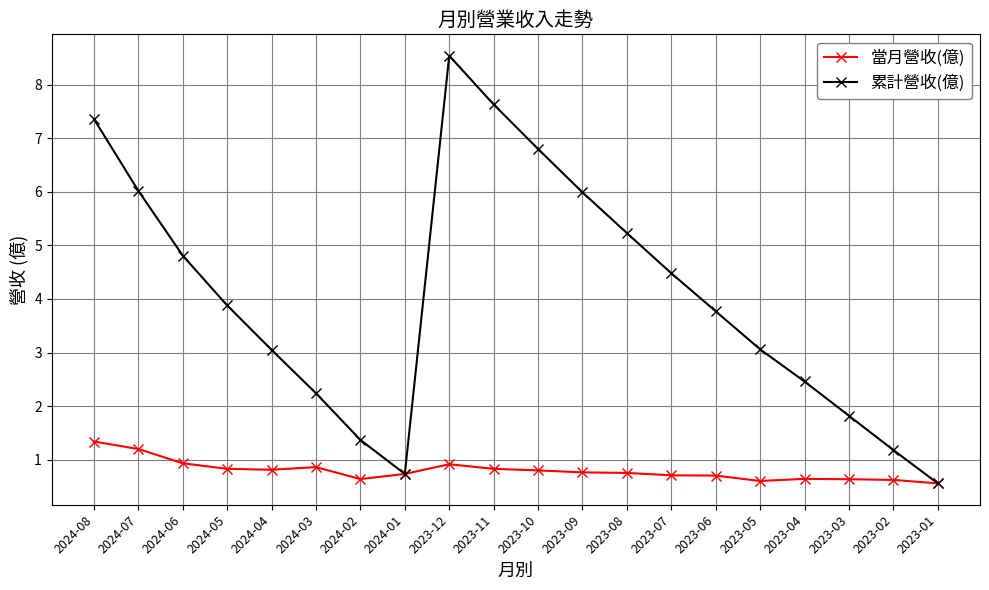

In 累計營收(億), how many points are higher than both neighbors (excluding endpoints)?

1